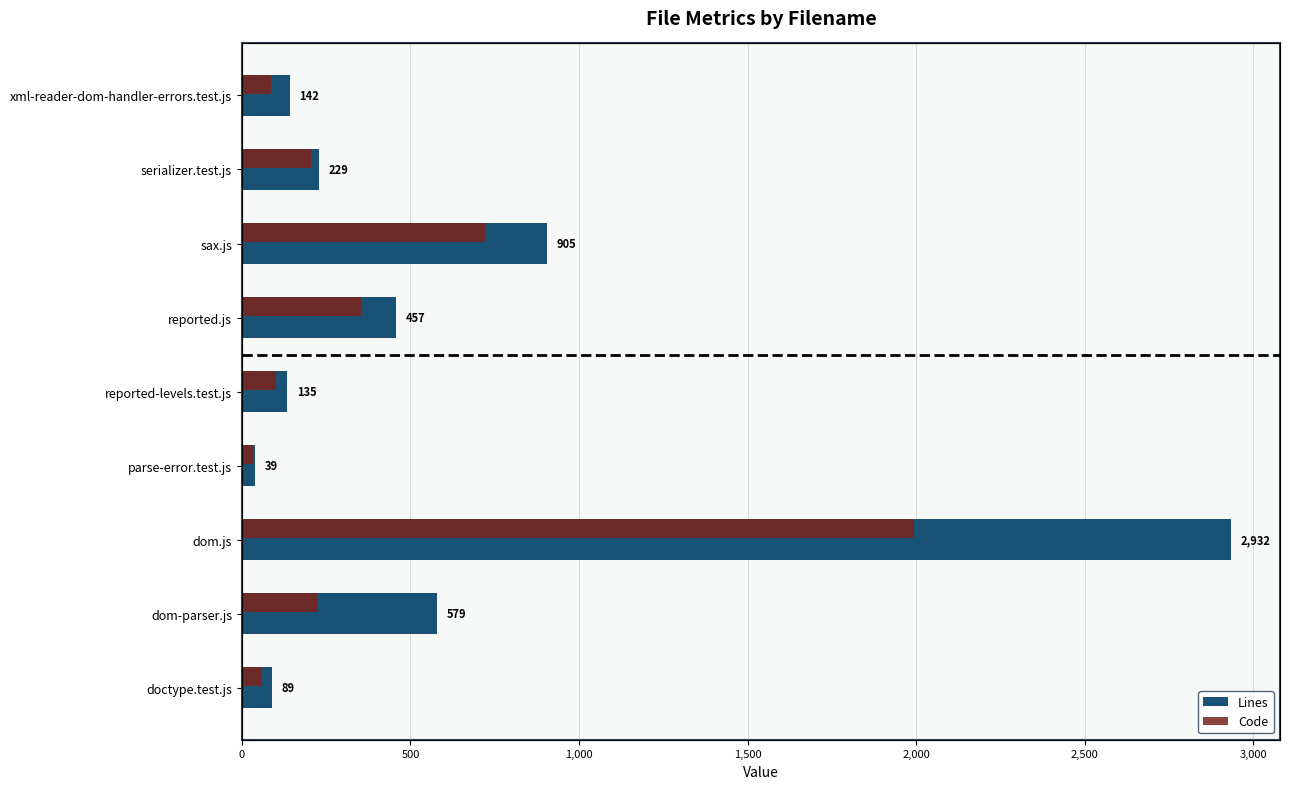

Is the value of Code at reported.js greater than the value of Lines at xml-reader-dom-handler-errors.test.js?

Yes